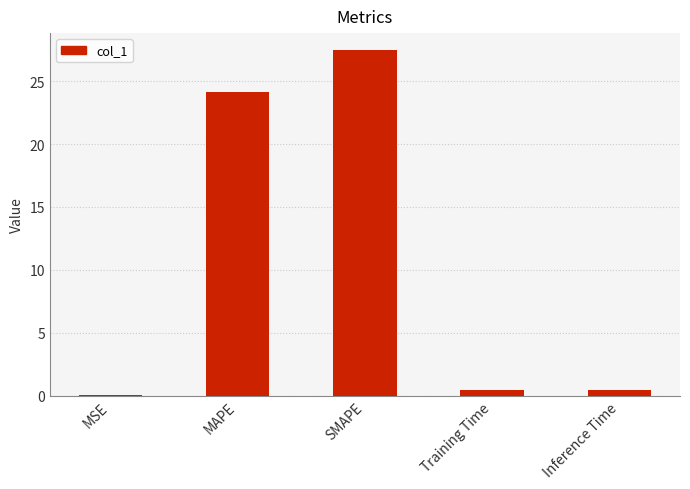

Where is the data nearest to the value 13?

MAPE